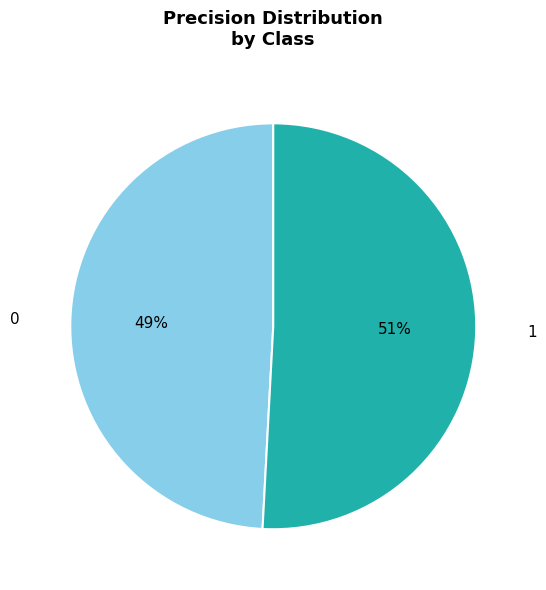

What percentage is the 0 slice, to the nearest percent?

49%